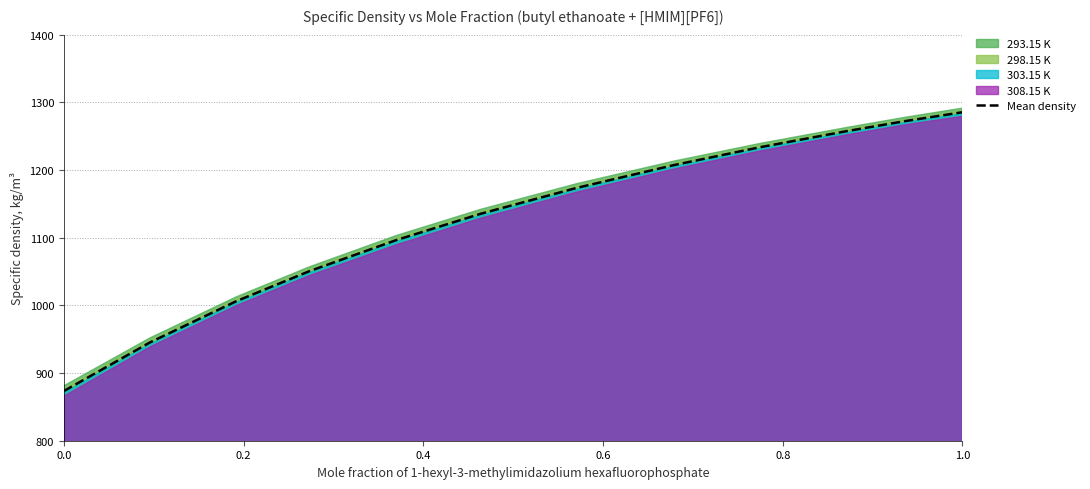

What is the minimum value for Mean density?

873.4